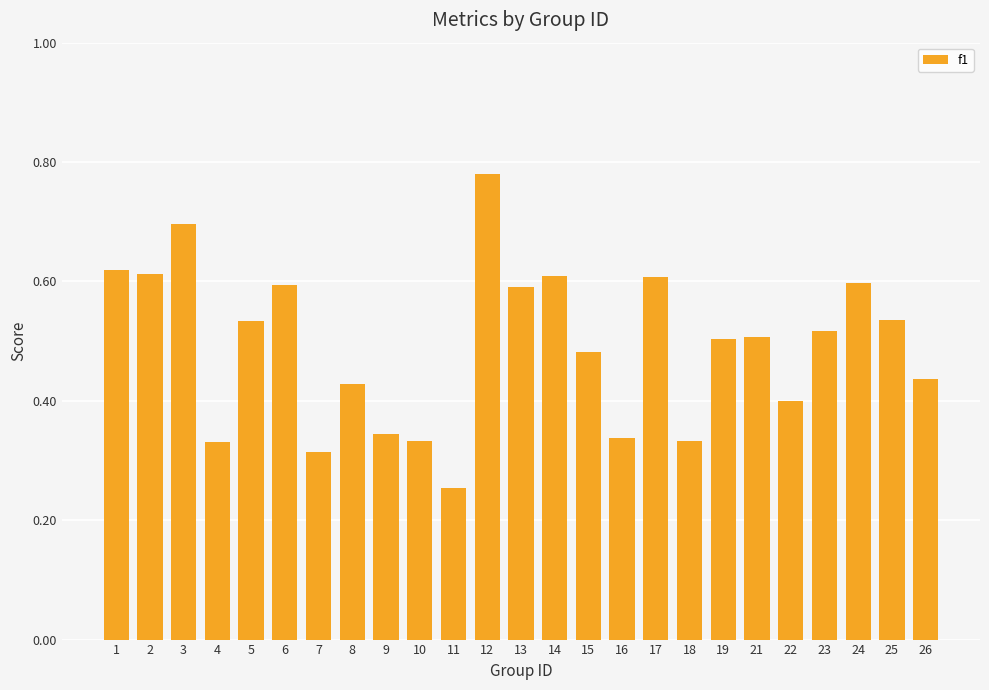

What is the difference between the values at 24 and 5?

0.1